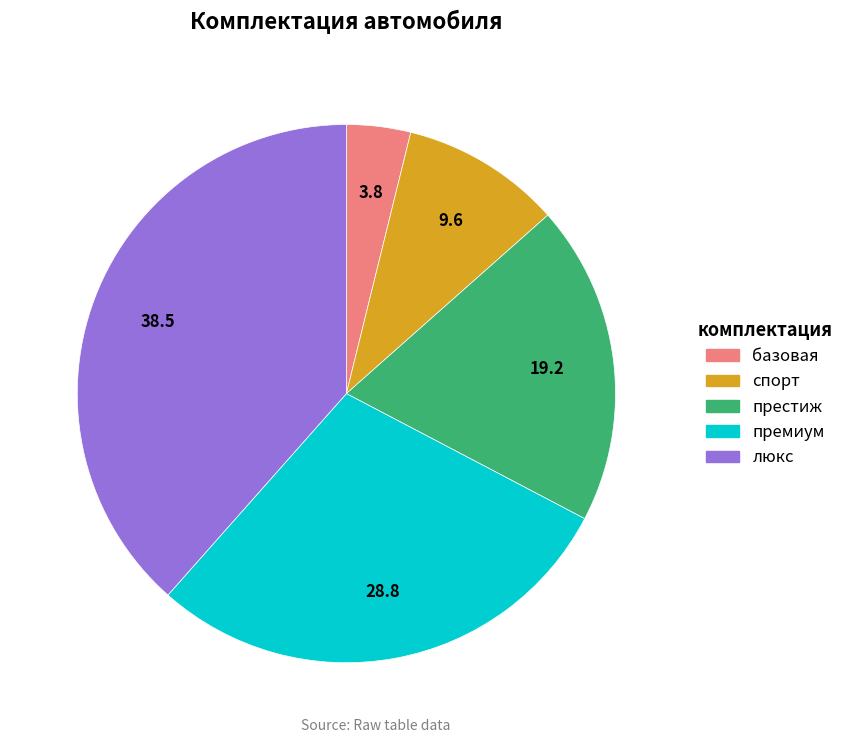

Is there any slice that represents more than half of the pie?

No